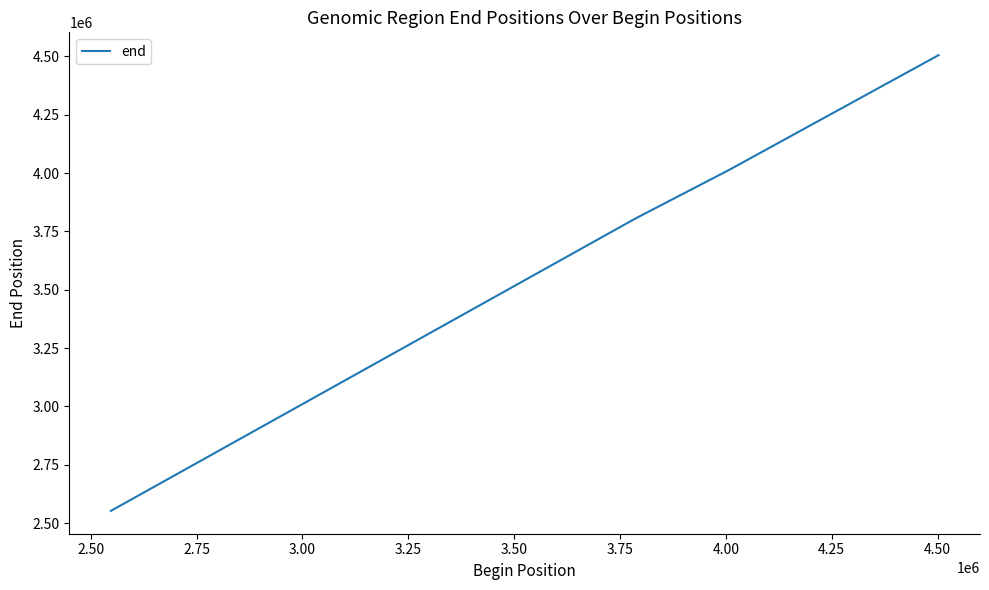

True or false: the data has more than 2 interior local peaks.

False